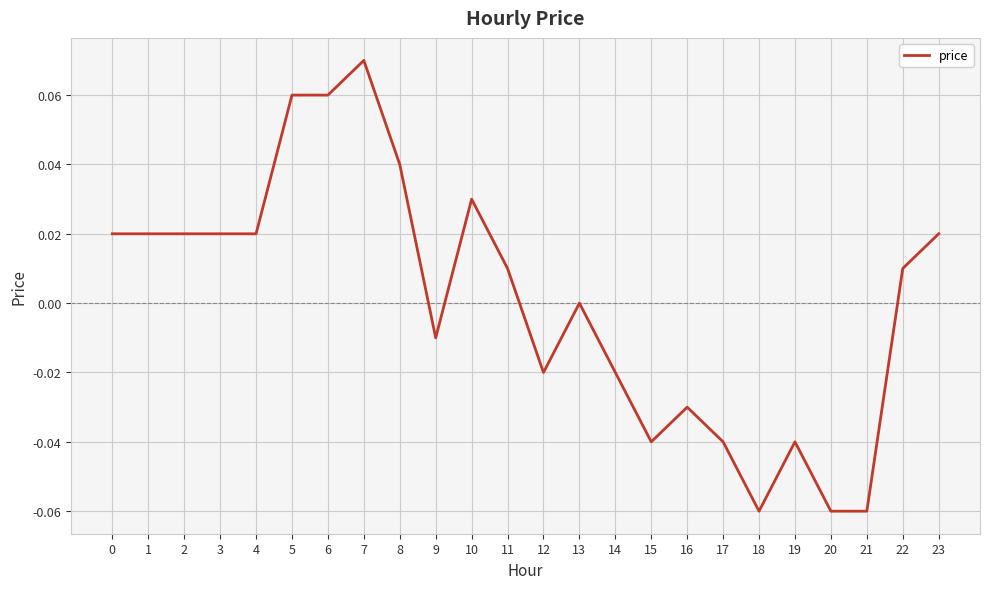

At which label is the value closest to 0?

13